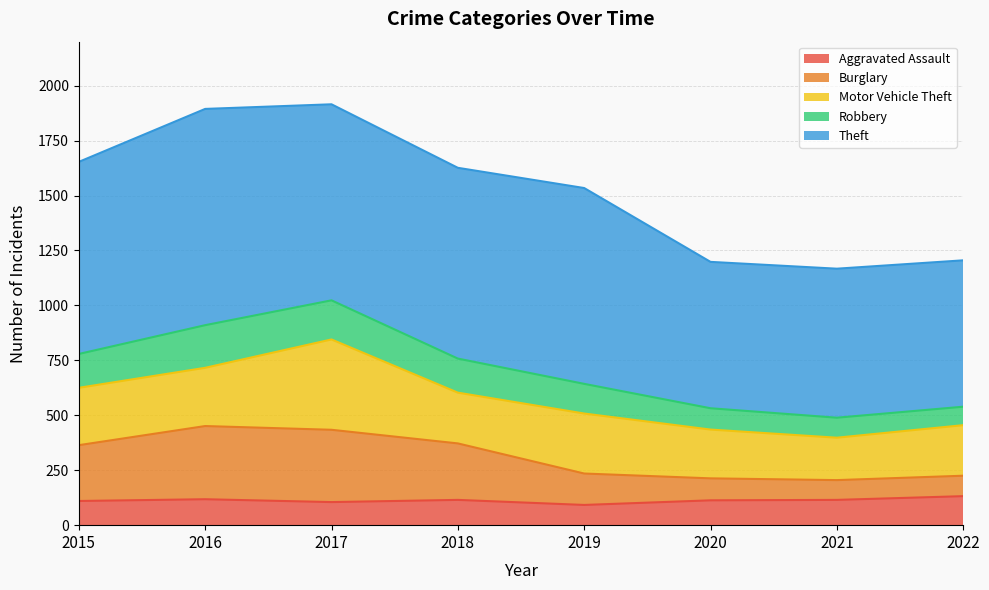

Is it true that Aggravated Assault equals 115 at 2018?

True